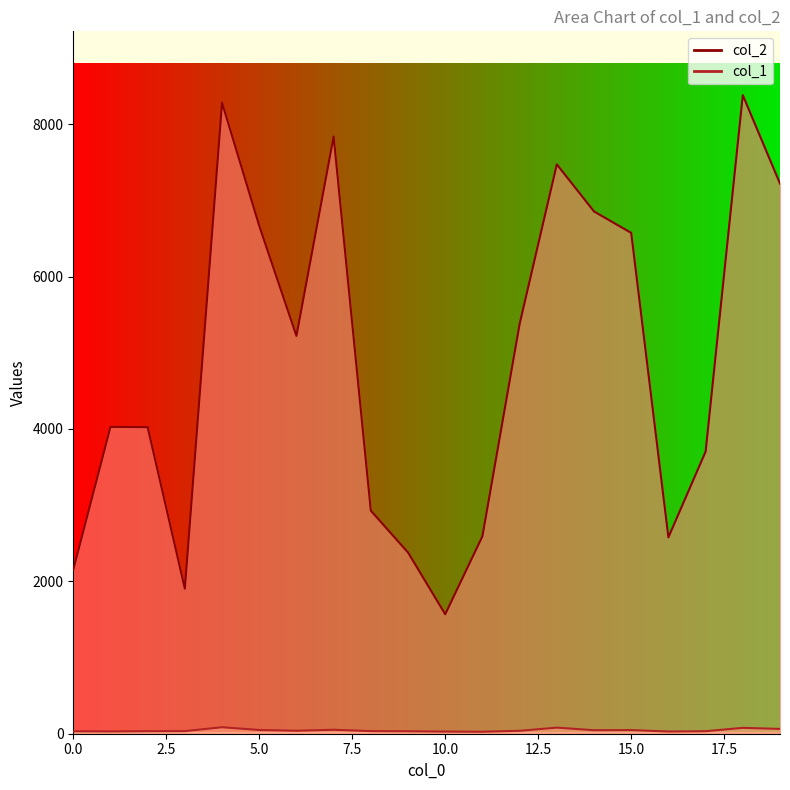

Reading right to left, list all the values displayed in this chart.

col_2: 19=7220	18=8380	17=3702	16=2577	15=6573	14=6854	13=7472	12=5377	11=2591	10=1568	9=2378	8=2927	7=7837	6=5221	5=6665	4=8281	3=1904	2=4023	1=4027	0=2152
col_1: 19=63	18=77	17=33	16=29	15=48	14=46	13=80	12=38	11=26	10=28	9=32	8=34	7=52	6=39	5=49	4=85	3=34	2=33	1=30	0=32